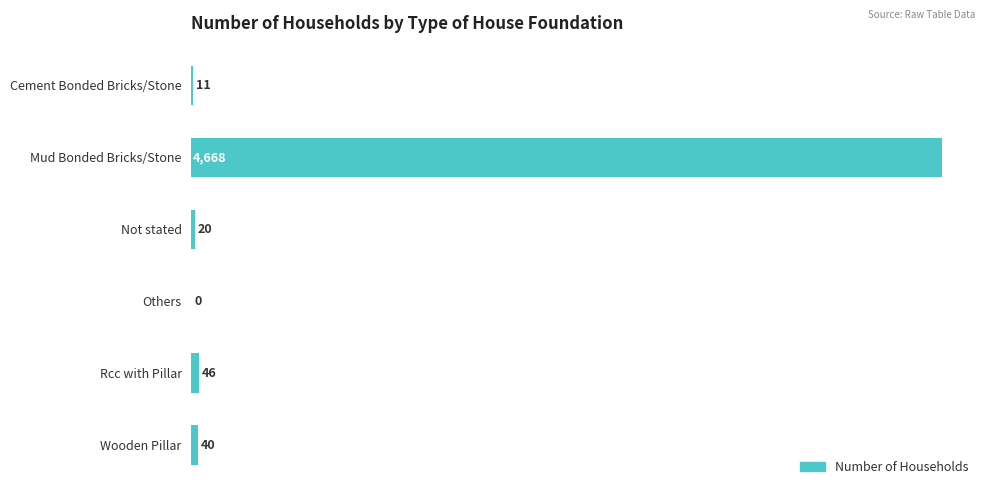

Are the bars horizontal?

Yes